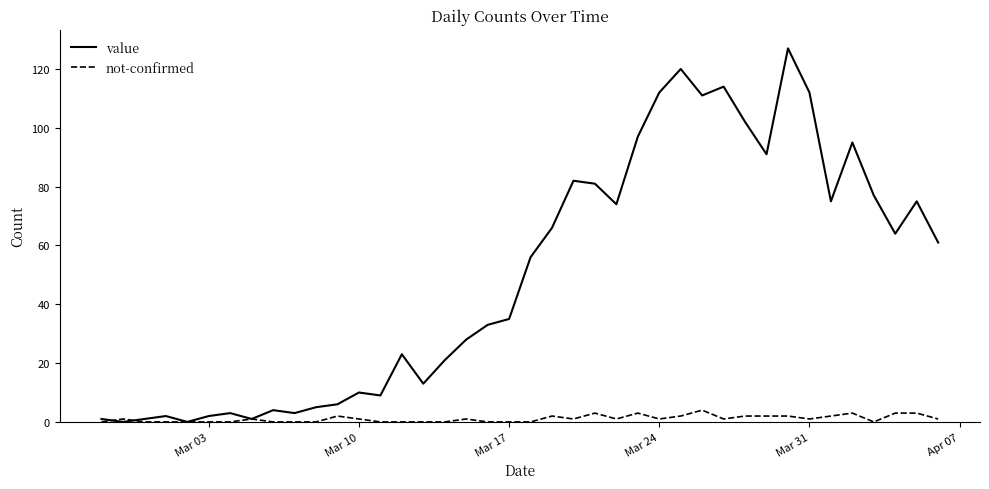

Which series has the largest total across all categories?

value